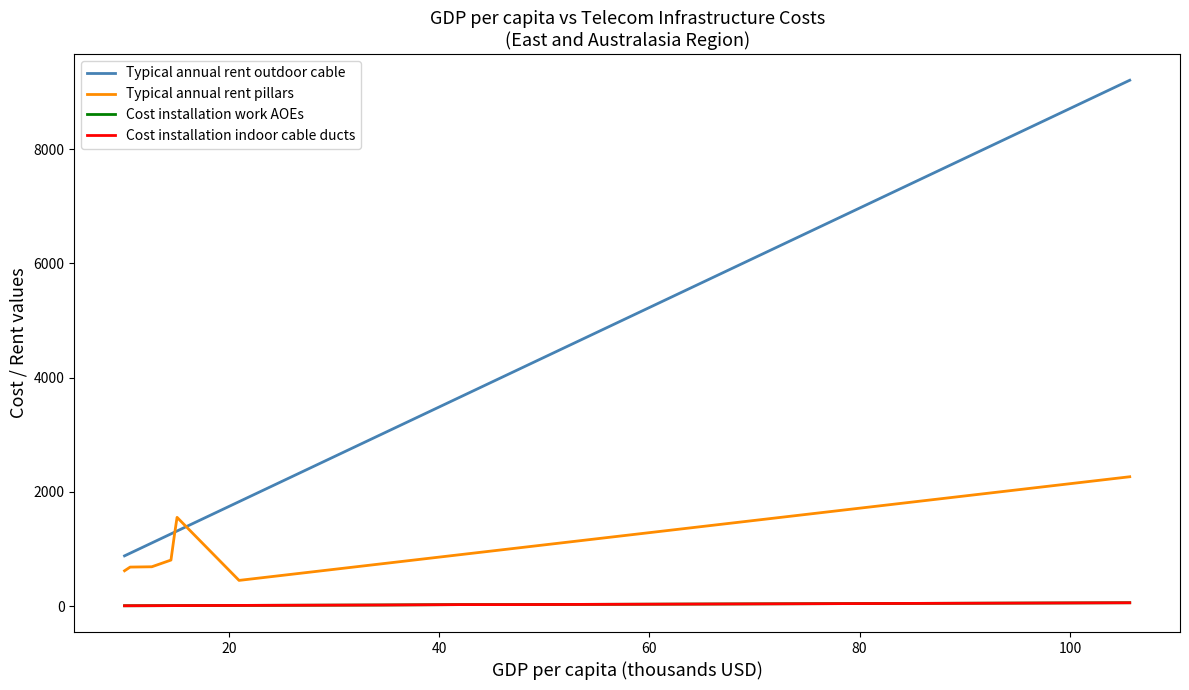

Is the value of Cost installation indoor cable ducts at 20 greater than the value of Typical annual rent pillars at 13?

No